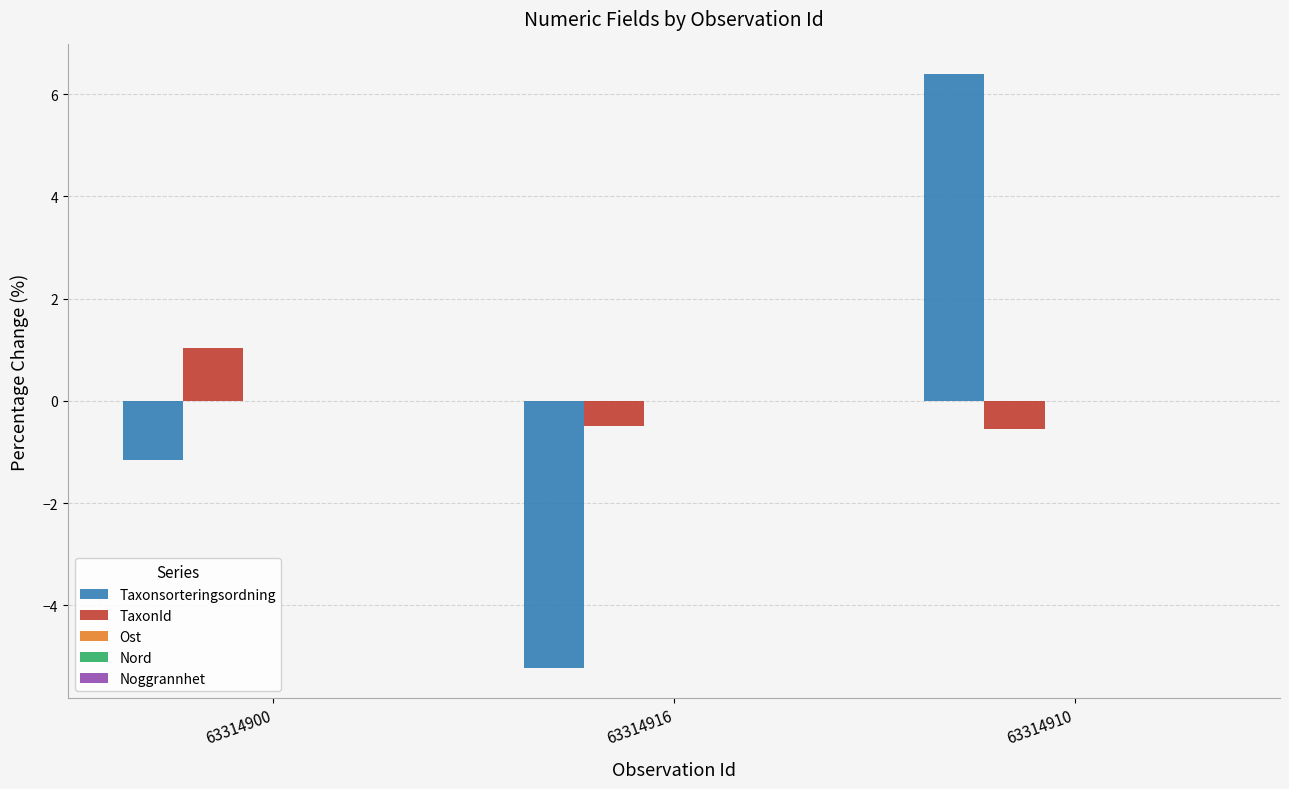

The value of TaxonId at 63314910 is -0.6. True or false?

True